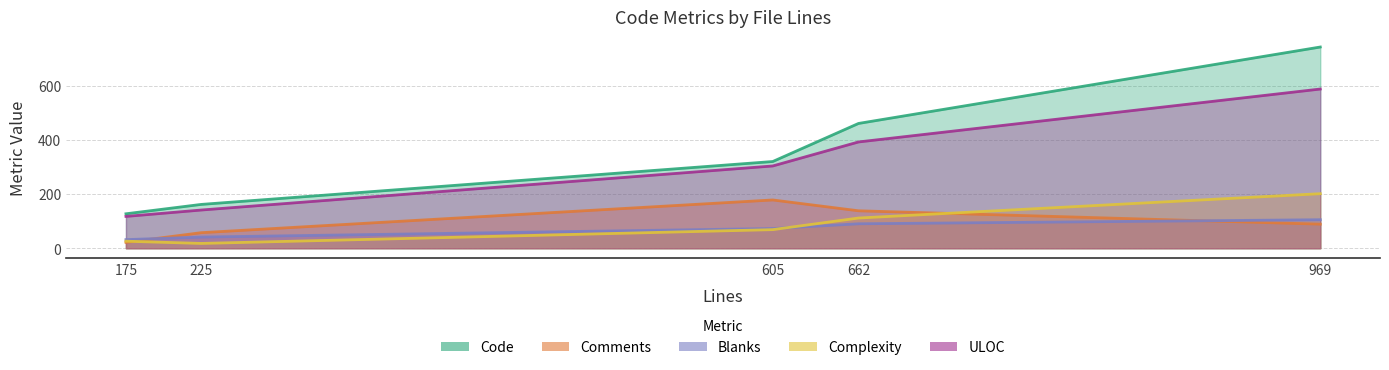

What is the label of the 5th point from the left?

969